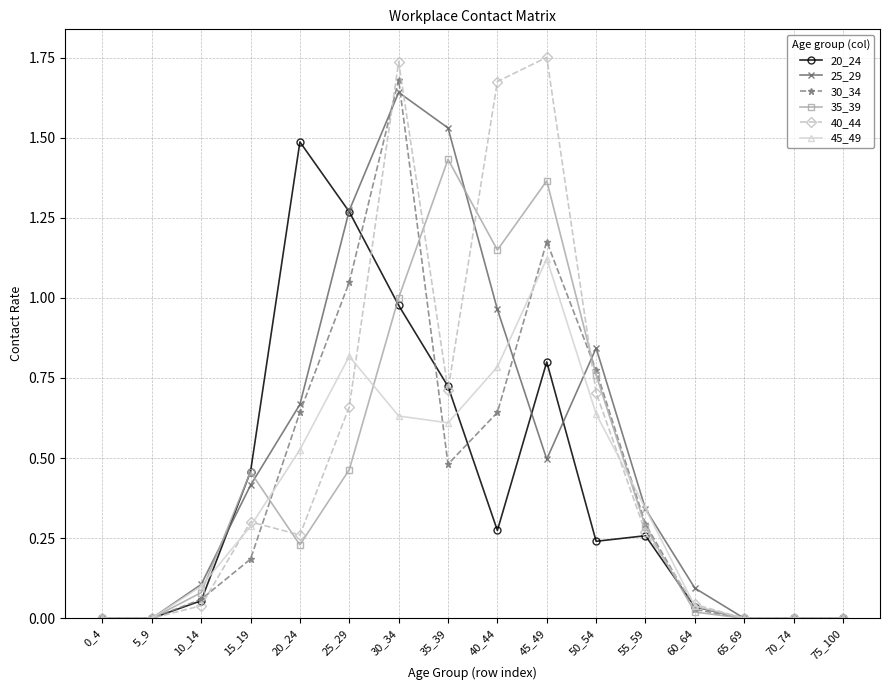

True or false: 20_24 has more than 0 points higher than both neighbors.

True